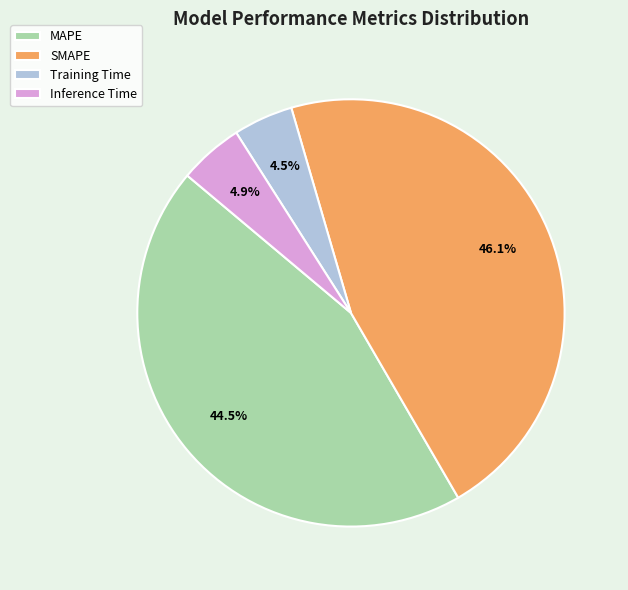

Does SMAPE represent more than half of the total?

No